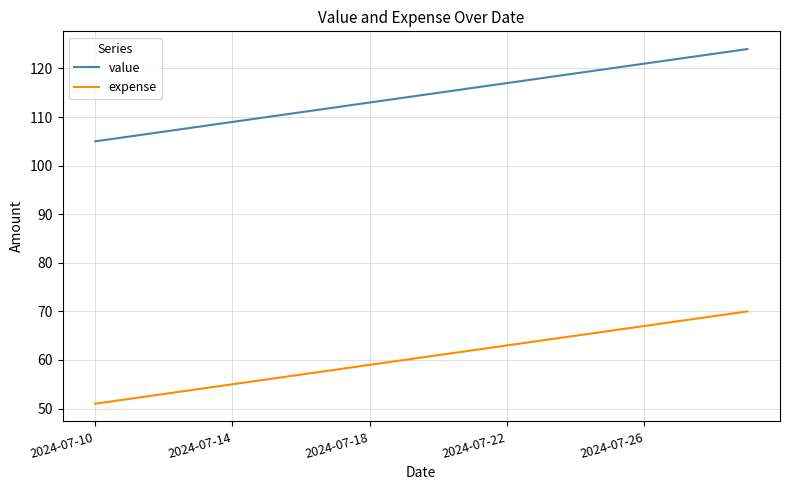

What is the smallest value displayed?

51